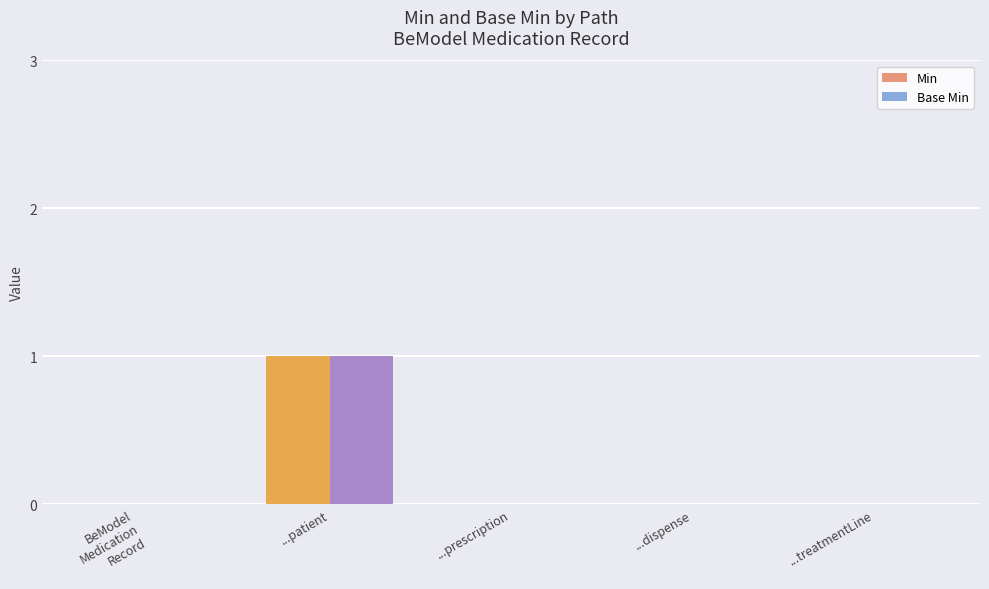

Which label corresponds to the largest value in the chart?

...patient